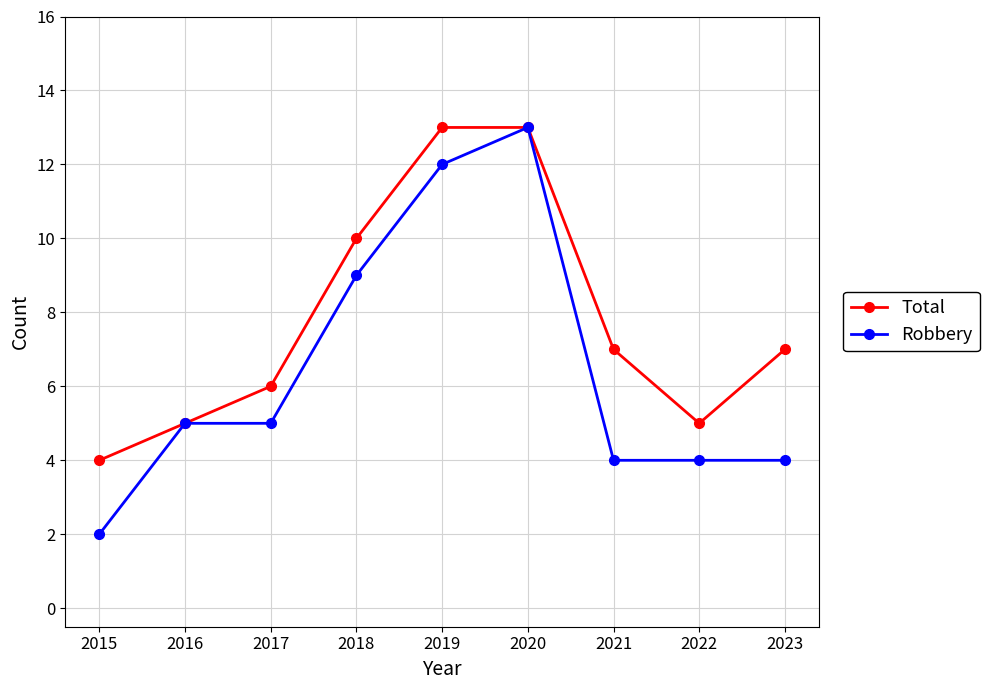

How many values in the Robbery series are below 5?

4